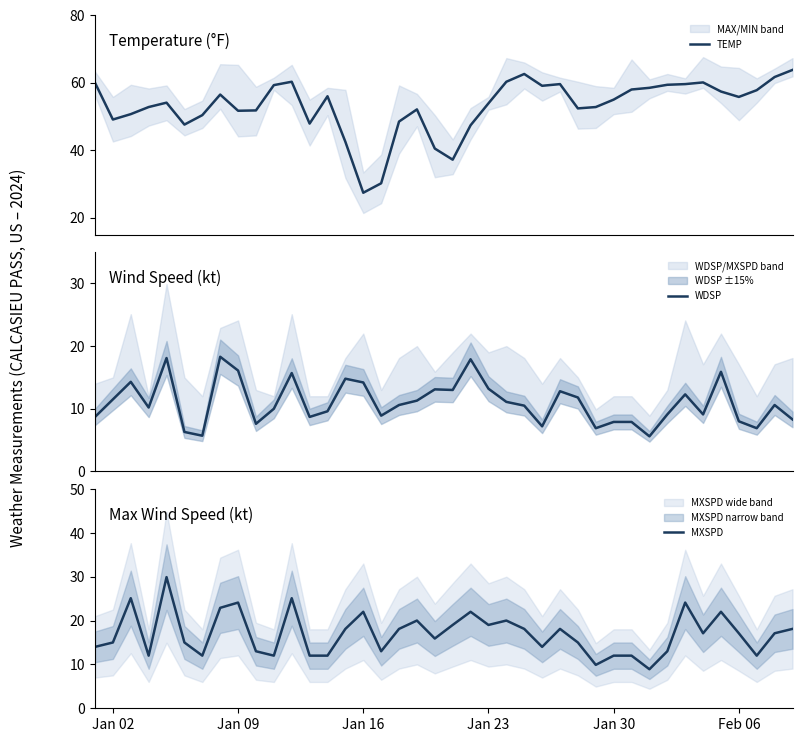

What is the minimum value for TEMP?

27.4